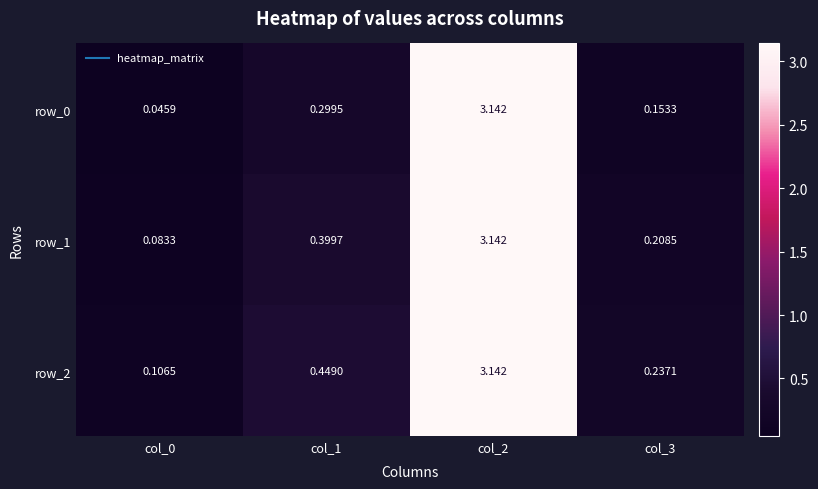

Is the value of row_1 at col_3 greater than the value of row_2 at col_1?

No